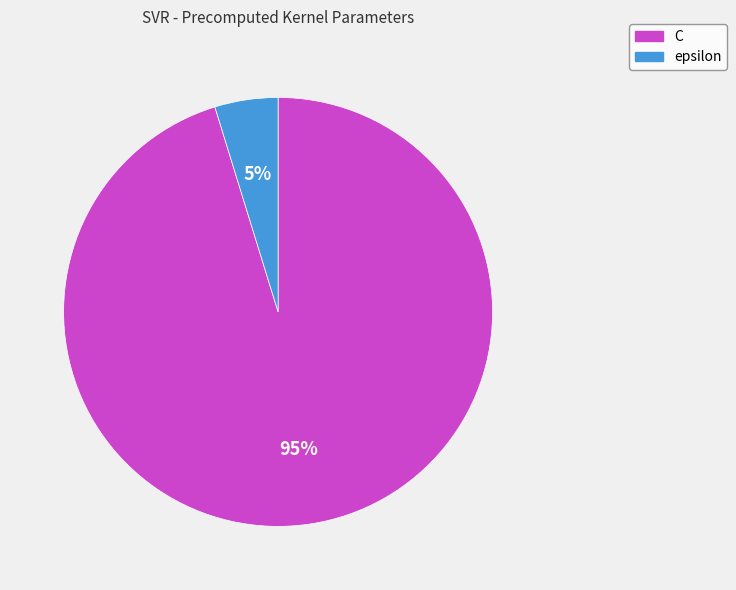

Does epsilon account for over 50% of the chart?

No